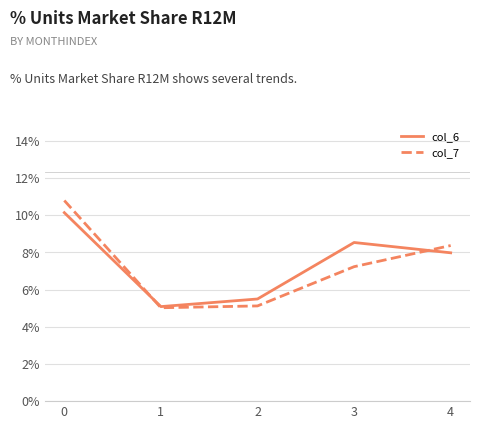

Which series has the largest range (max minus min)?

col_7